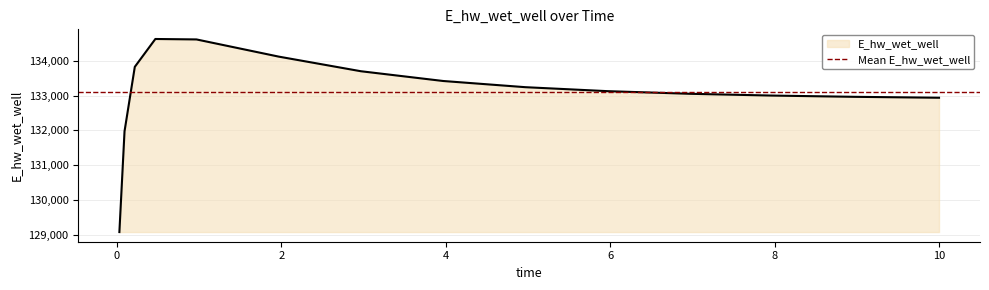

At which label does the data first exceed 133126?

0.21875